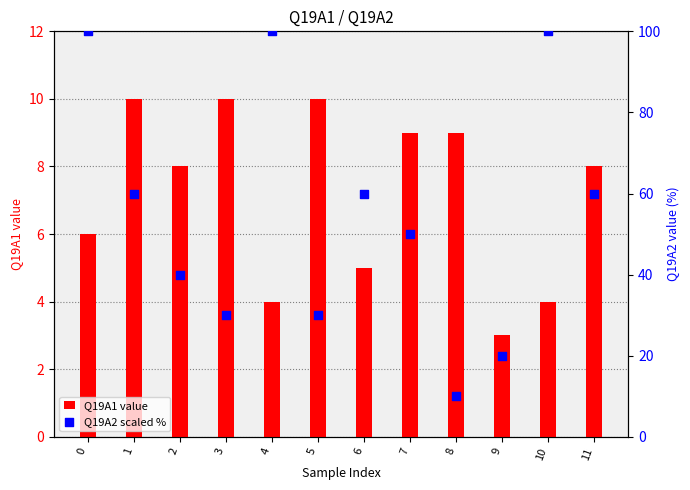

Which series has the largest Y range (max minus min)?

Q19A2 (scaled %)